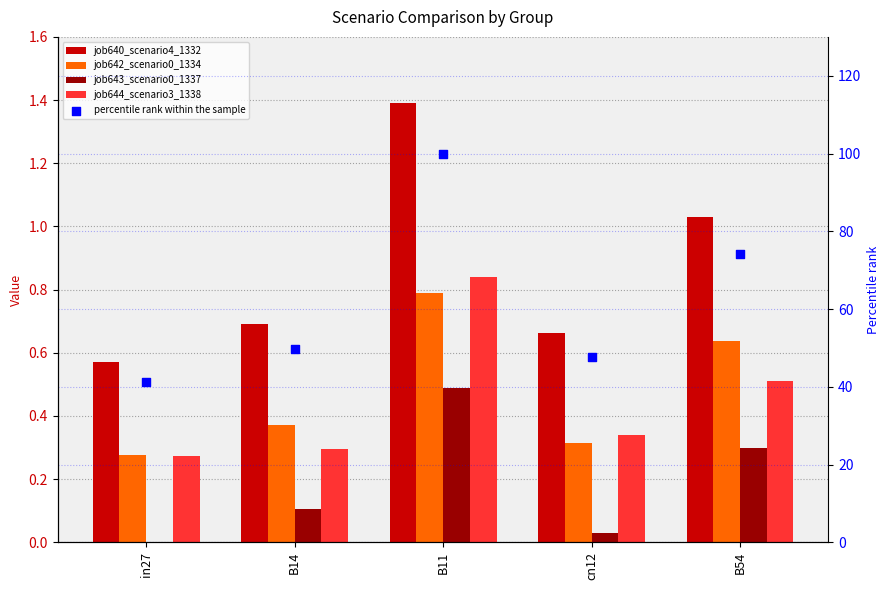

What is the total value across all series at B11?

103.5